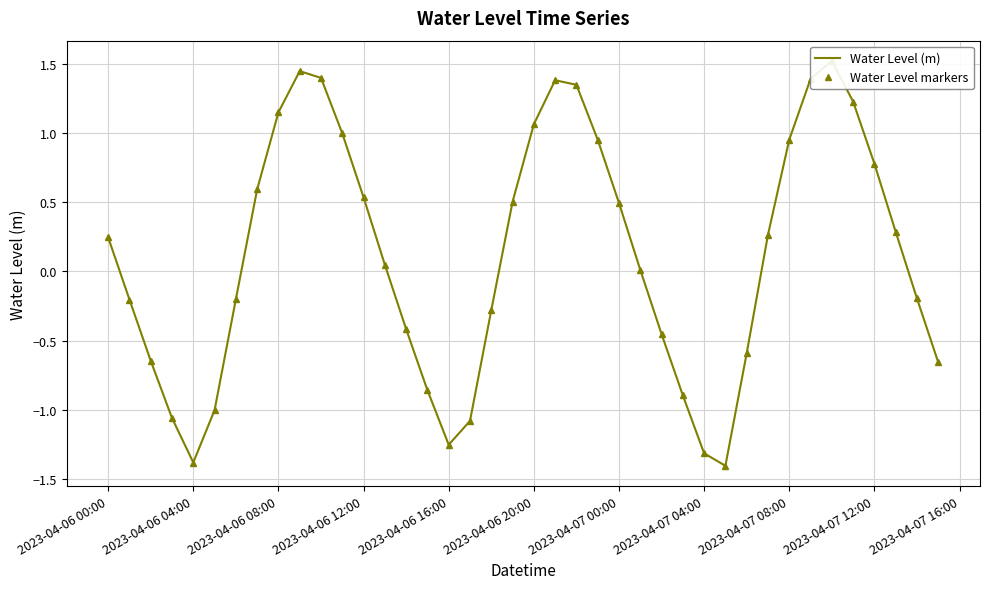

Reading left to right, extract all data points from this chart.

Water Level (m): 0.2	-0.2	-0.6	-1.1	-1.4	-1.0	-0.2	0.6	1.1	1.4	1.4	1.0	0.5	0.0	-0.4	-0.9	-1.3	-1.1	-0.3	0.5	1.1	1.4	1.3	1.0	0.5	0.0	-0.5	-0.9	-1.3	-1.4	-0.6	0.3	1.0	1.4	1.5	1.2	0.8	0.3	-0.2	-0.7
Water Level markers: 0.2	-0.2	-0.6	-1.1	-1.4	-1.0	-0.2	0.6	1.1	1.4	1.4	1.0	0.5	0.0	-0.4	-0.9	-1.3	-1.1	-0.3	0.5	1.1	1.4	1.3	1.0	0.5	0.0	-0.5	-0.9	-1.3	-1.4	-0.6	0.3	1.0	1.4	1.5	1.2	0.8	0.3	-0.2	-0.7